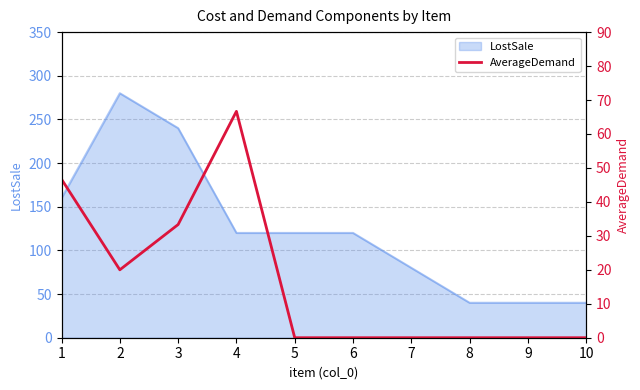

True or false: the data shows 0.0 at 9.

True